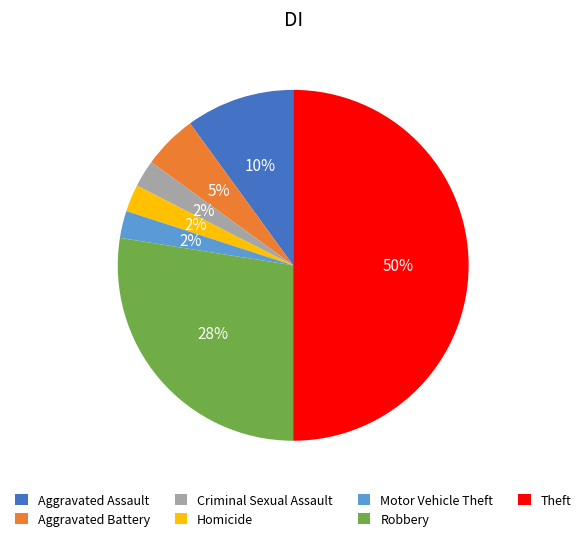

What percentage is the Aggravated Assault slice, to the nearest percent?

10%